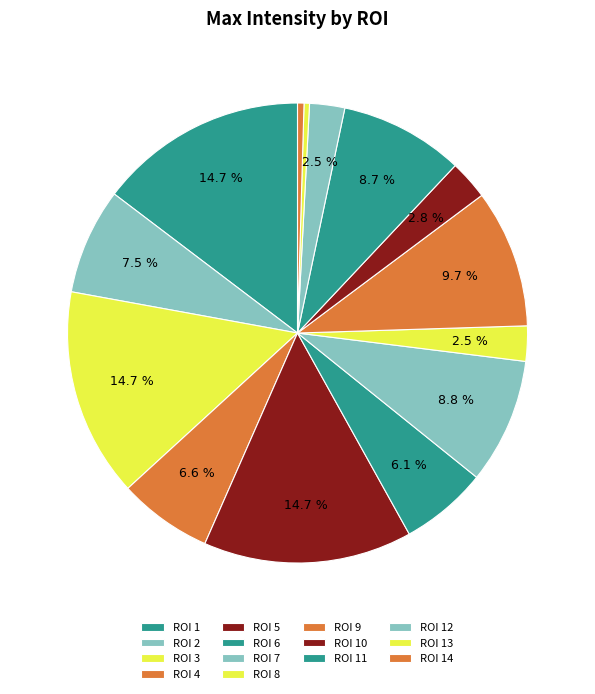

Count the number of slices in the pie.

14